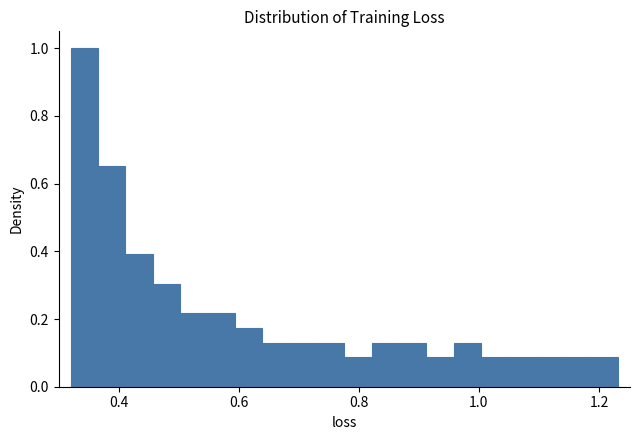

Read against the x-axis, roughly where is the centre of the tallest bar?

0.34